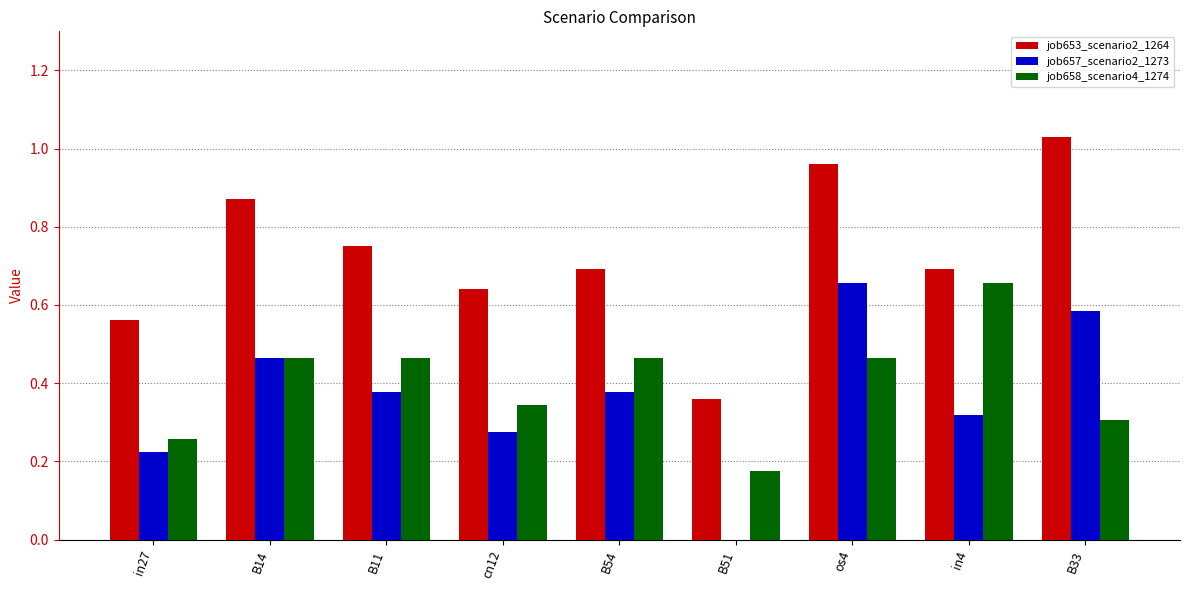

At which category is the sum across all series the highest?

os4